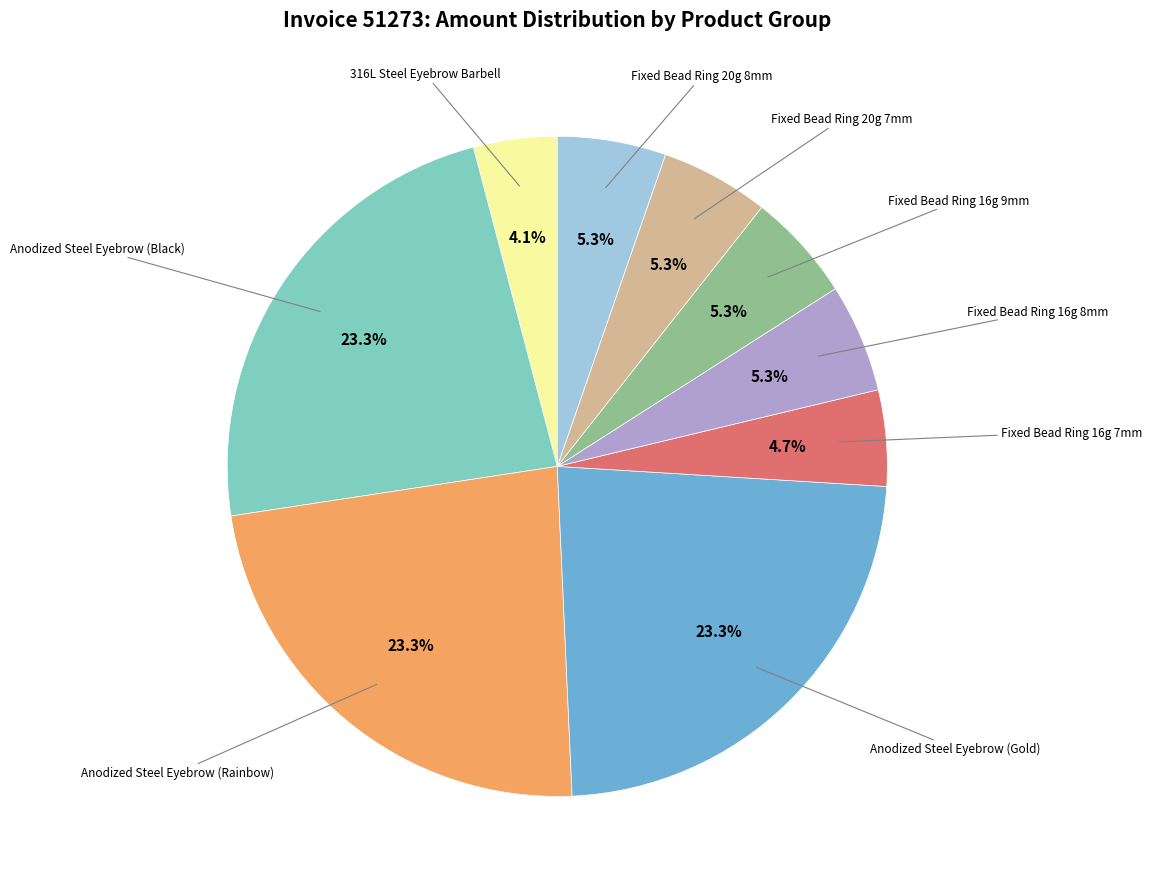

Does any single category account for the majority?

No